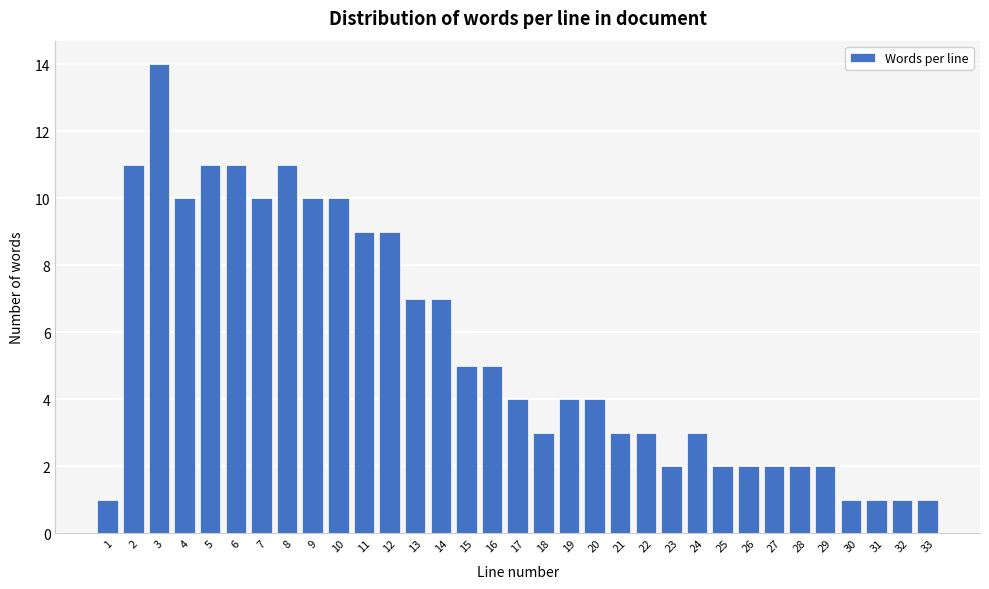

What is the value of the 12th bar from the left?

9